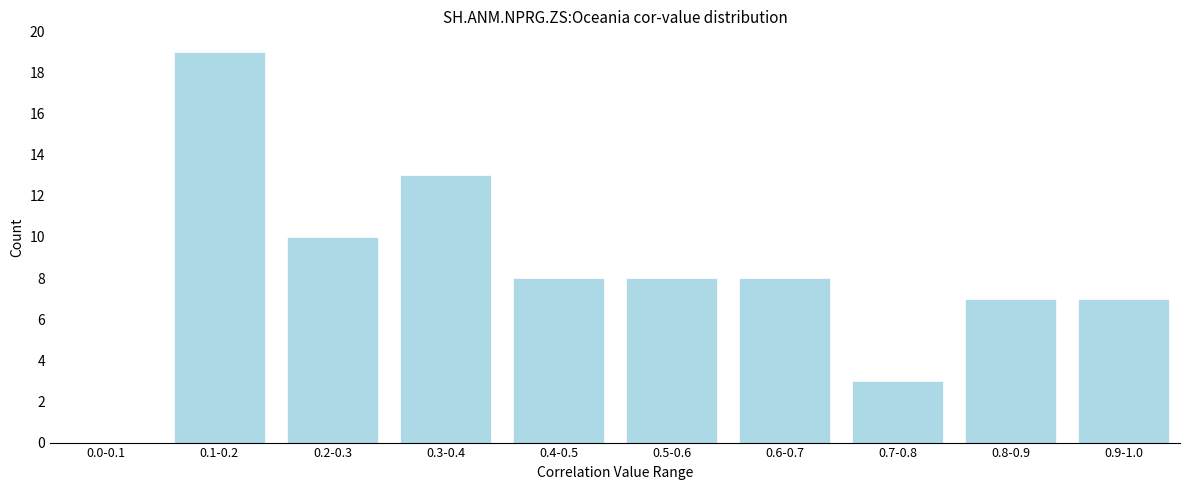

Reading left to right, list all the values displayed in this chart.

0.0-0.1=0	0.1-0.2=19	0.2-0.3=10	0.3-0.4=13	0.4-0.5=8	0.5-0.6=8	0.6-0.7=8	0.7-0.8=3	0.8-0.9=7	0.9-1.0=7